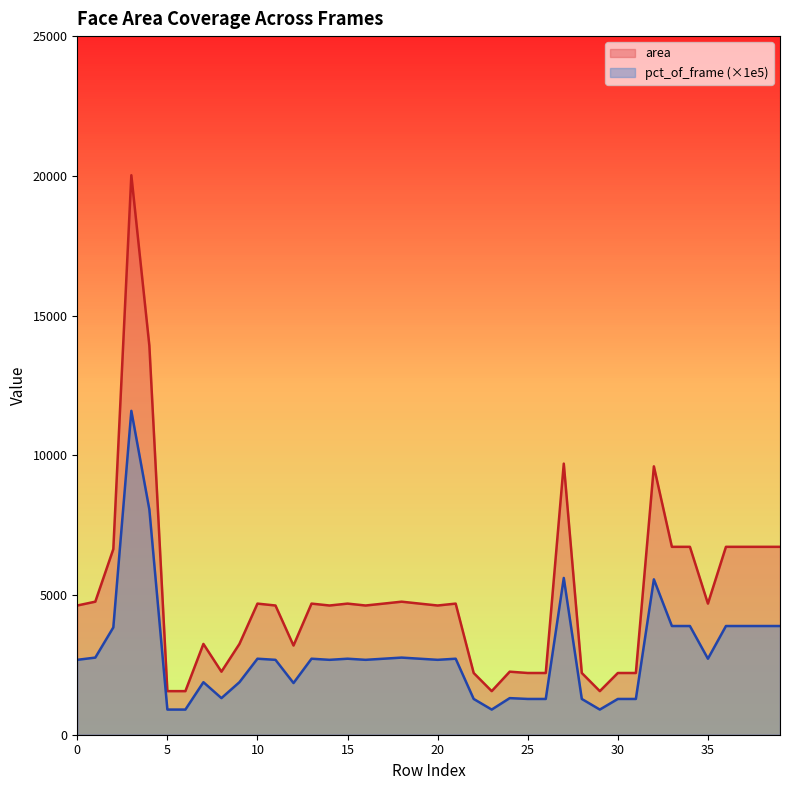

At which category is the sum across all series the highest?

3